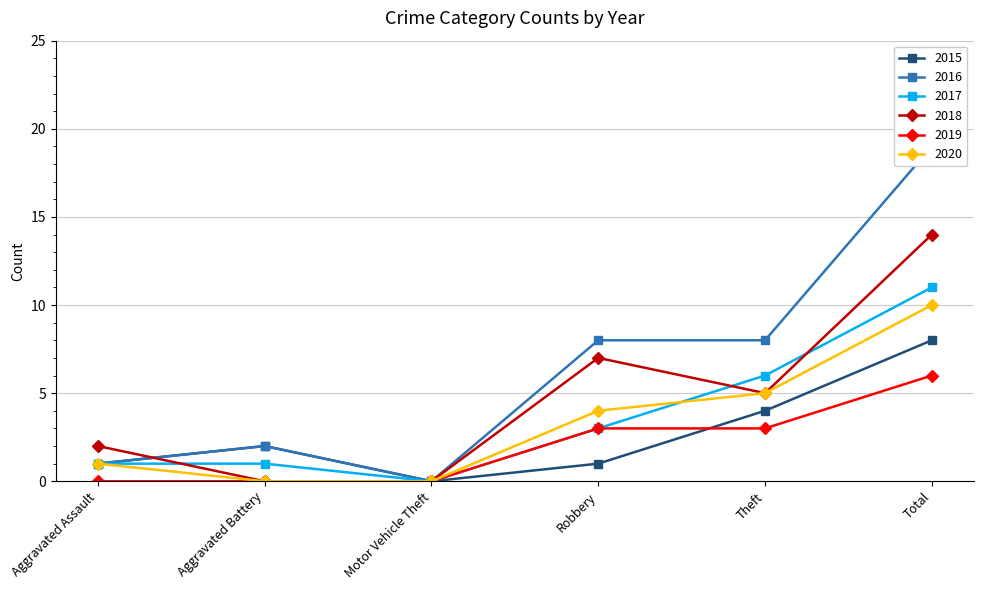

True or false: 2016 and 2017 cross at least once.

False